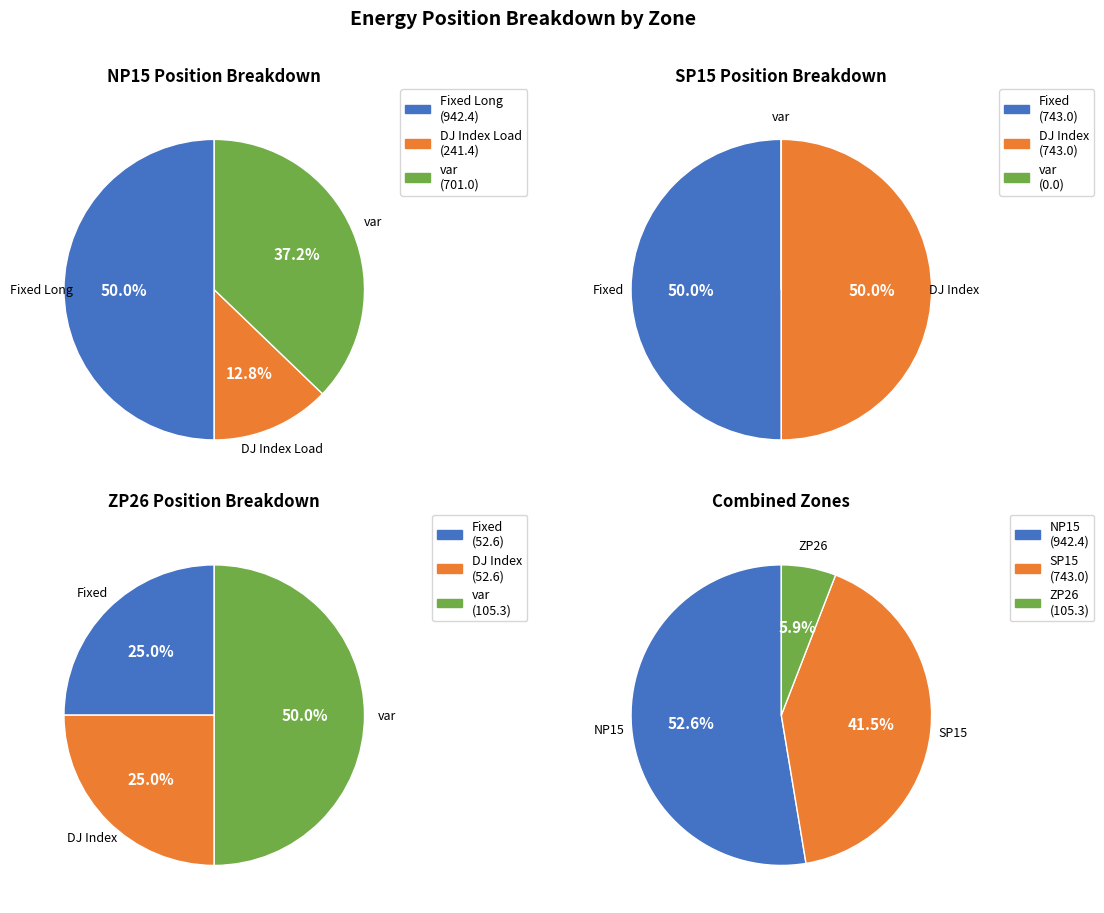

Which series has the largest range (max minus min)?

NP15